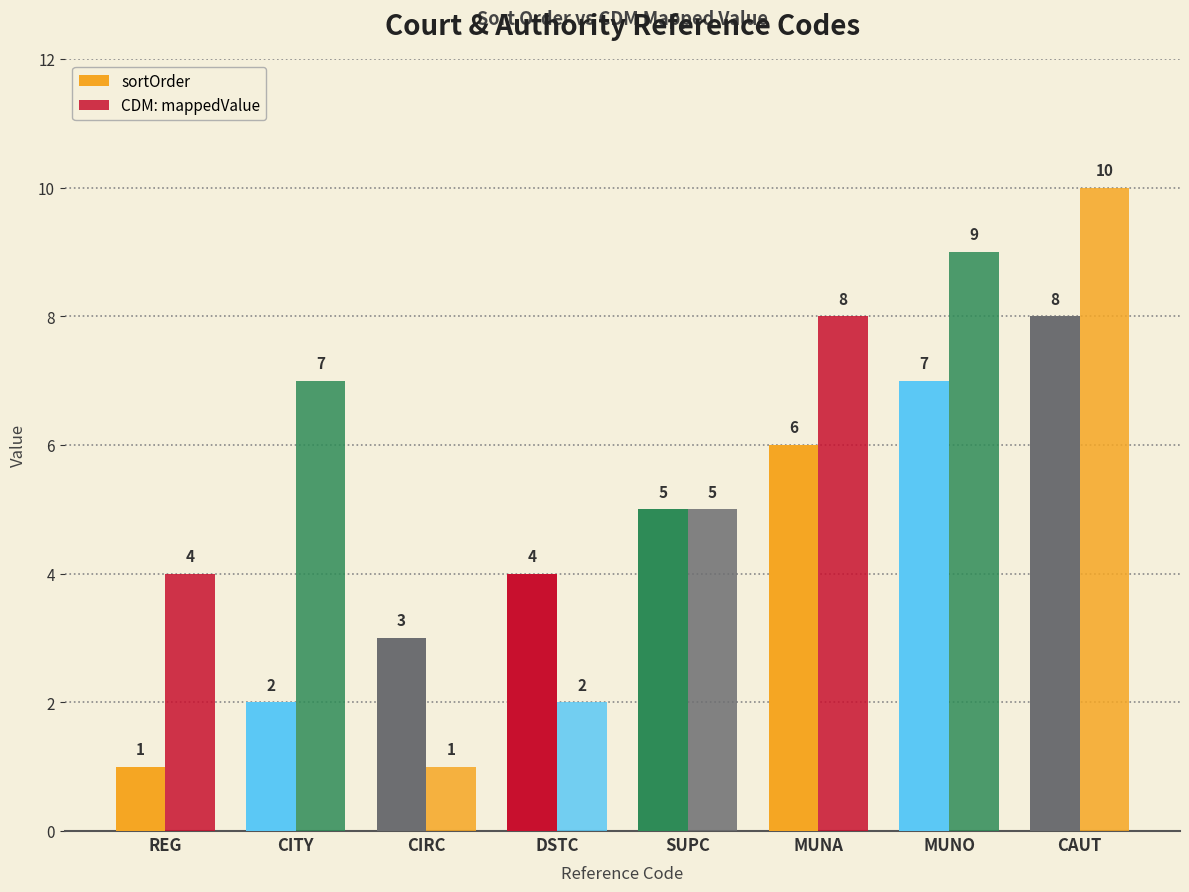

Count the CDM: mappedValue values in the range 4 to 9.

5